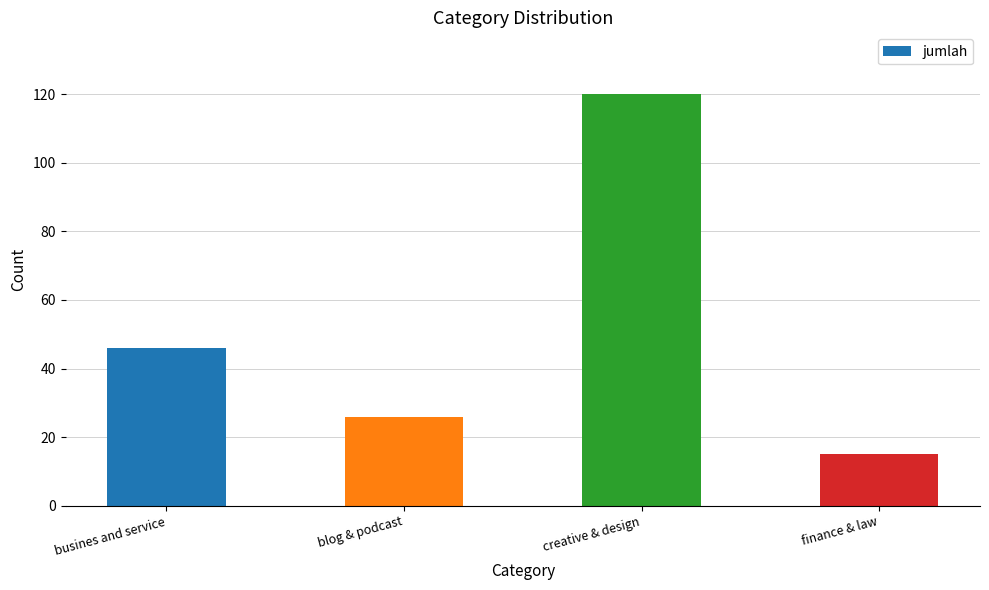

Reading right to left, transcribe all the data shown in this chart.

15	120	26	46